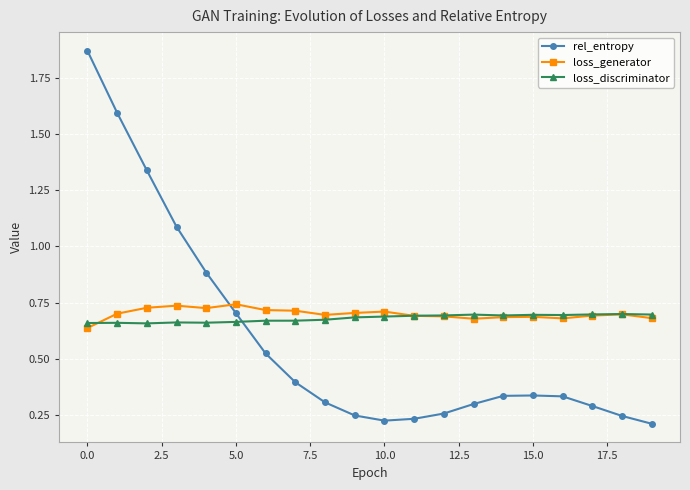

True or false: loss_generator has more than 0 points higher than both neighbors.

True